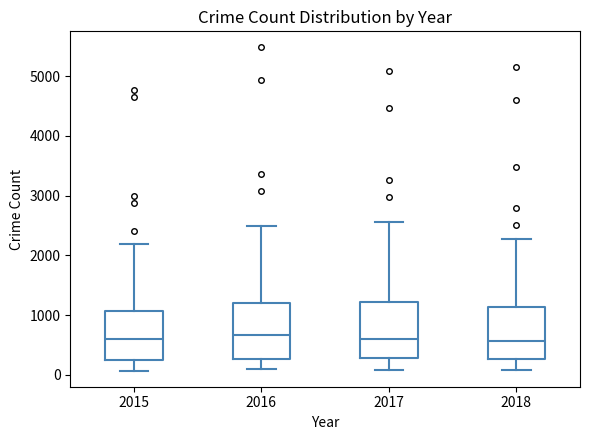

Where does the median line of the box at x = 2017 sit on the y-axis? The values are not printed on the chart, so give them approximately, as read against the axis.

600